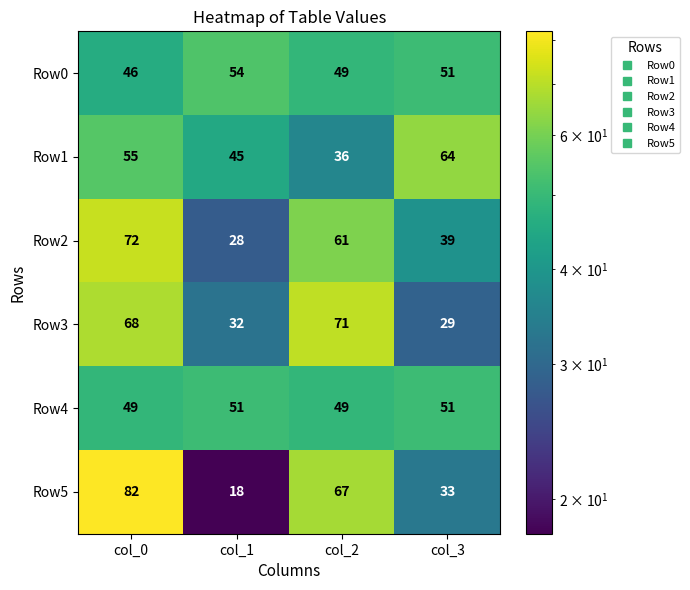

Reading left to right, extract all data points from this chart.

Row0: col_0=46	col_1=54	col_2=49	col_3=51
Row1: col_0=55	col_1=45	col_2=36	col_3=64
Row2: col_0=72	col_1=28	col_2=61	col_3=39
Row3: col_0=68	col_1=32	col_2=71	col_3=29
Row4: col_0=49	col_1=51	col_2=49	col_3=51
Row5: col_0=82	col_1=18	col_2=67	col_3=33